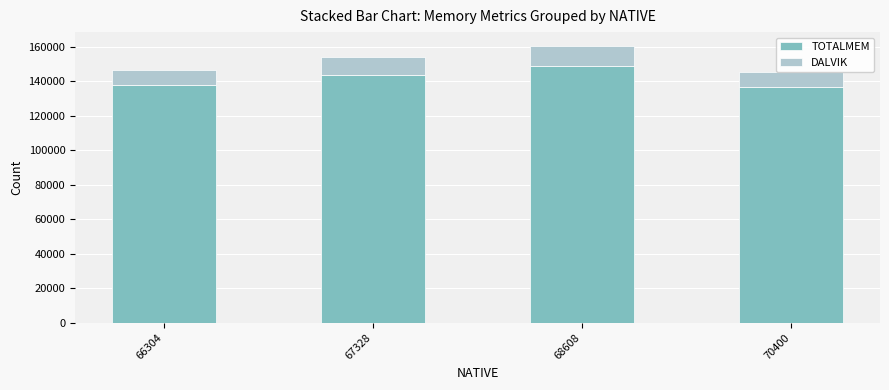

What is the average value of the TOTALMEM series?

141652